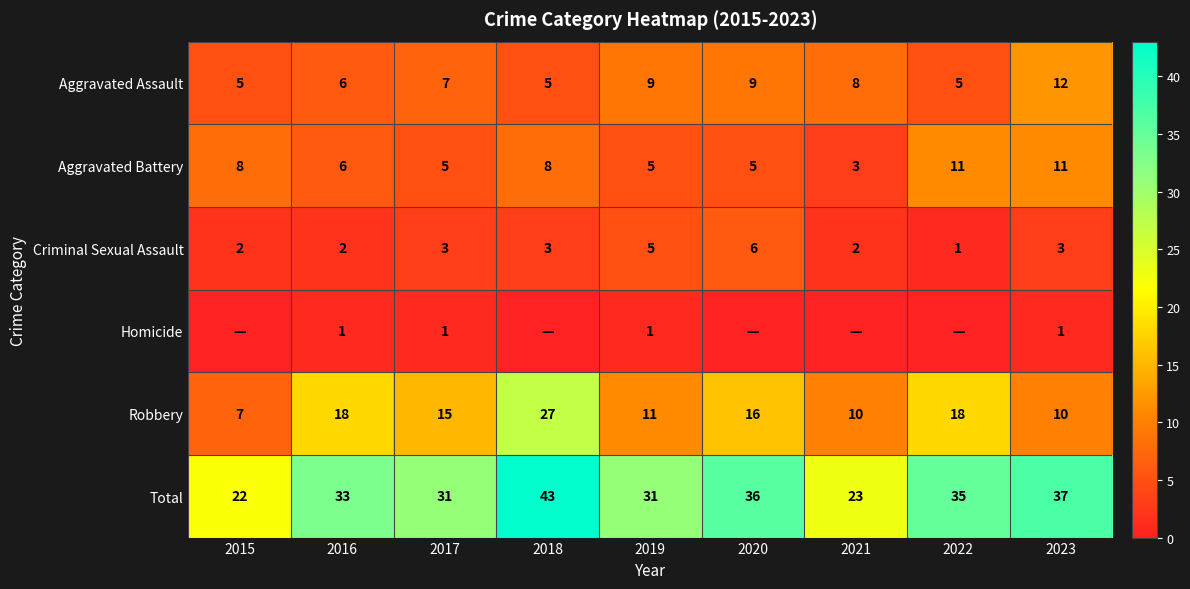

What value does the Aggravated Assault series have at 2022?

5